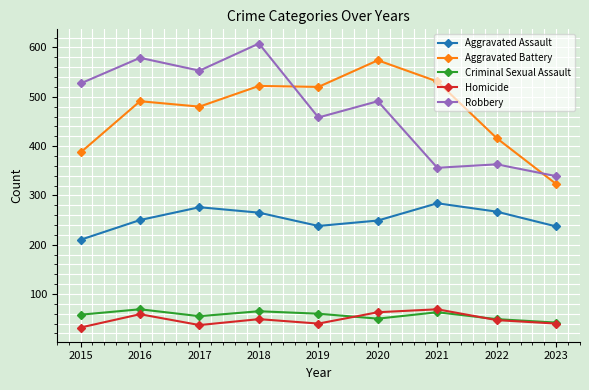

How many values in the Homicide series are below 47?

4